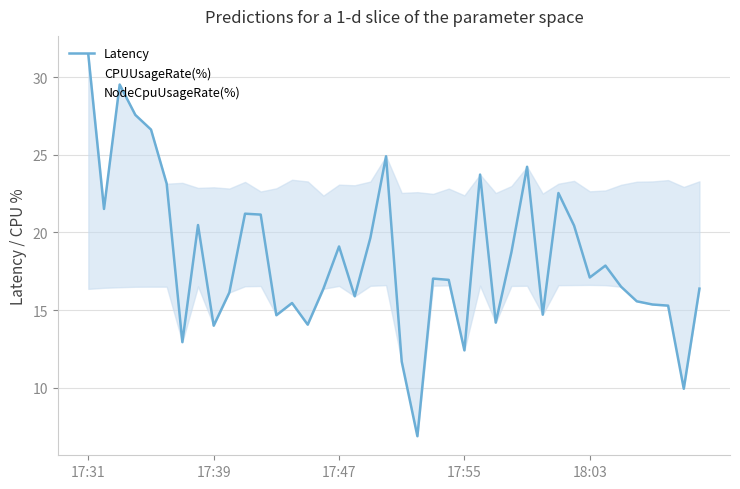

Which series has the widest spread of values?

Latency